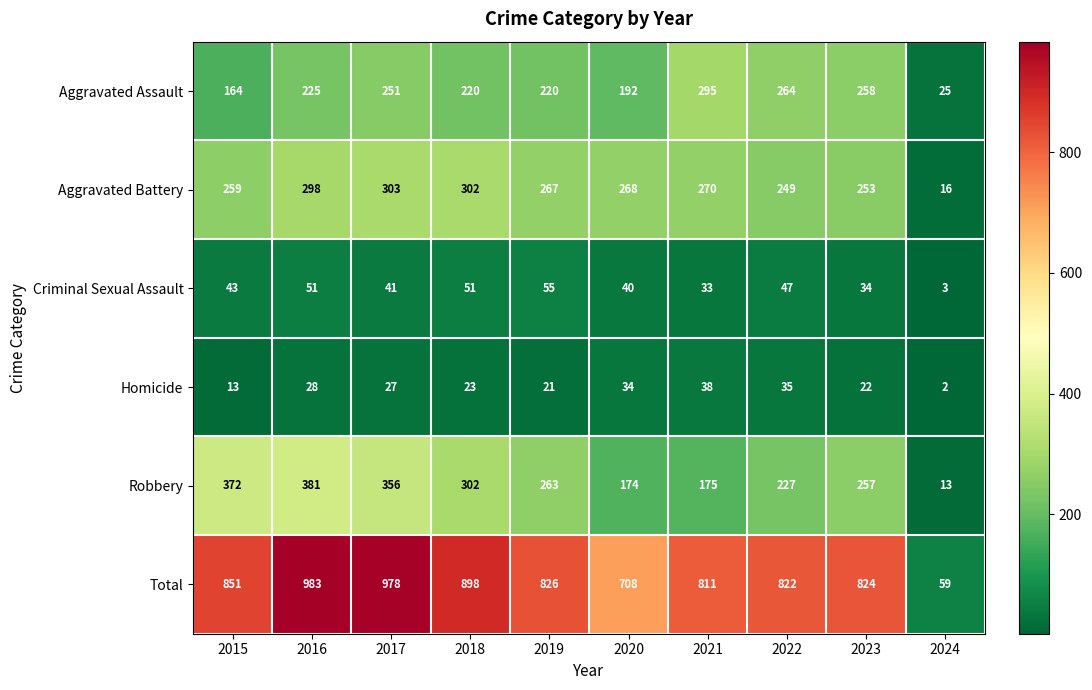

How many categories are shown in the chart?

10